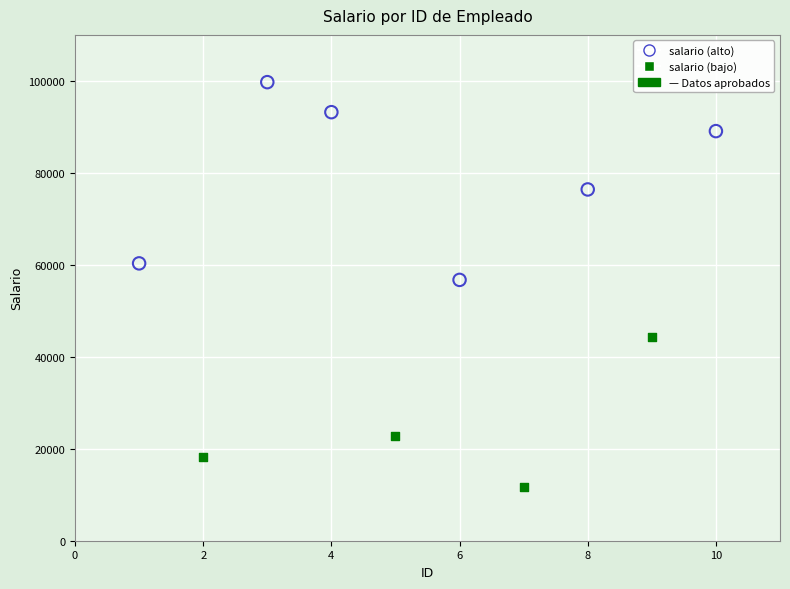

Which series reaches the minimum Y coordinate?

salario (bajo)